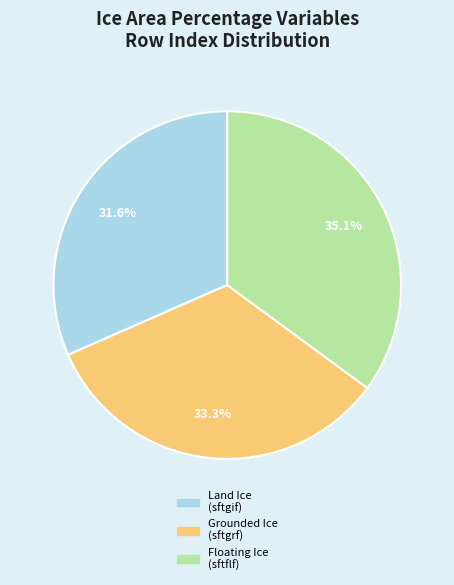

What is the ratio of the value at Land Ice (sftgif) to the value at Floating Ice (sftflf)?

0.9